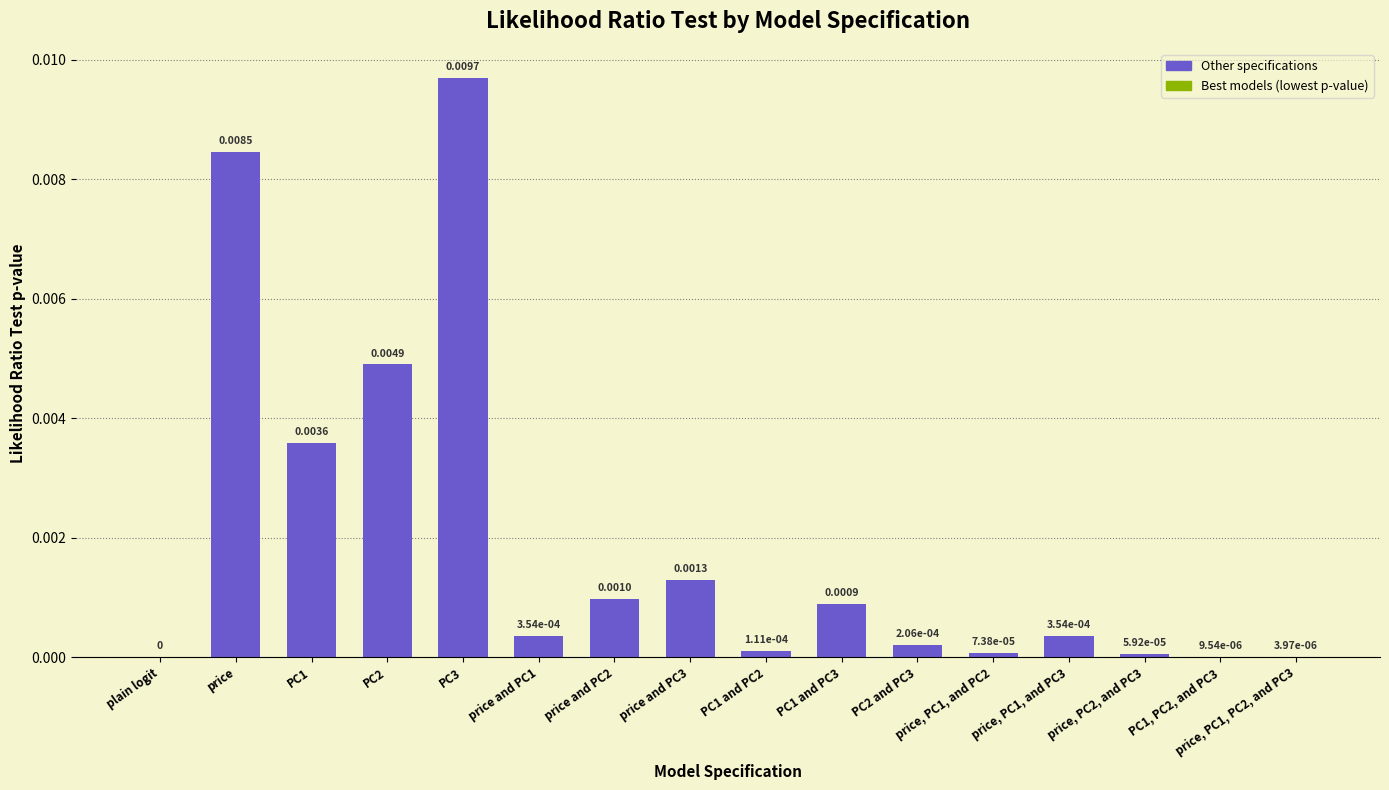

At which category does the chart reach its peak across all series?

PC3